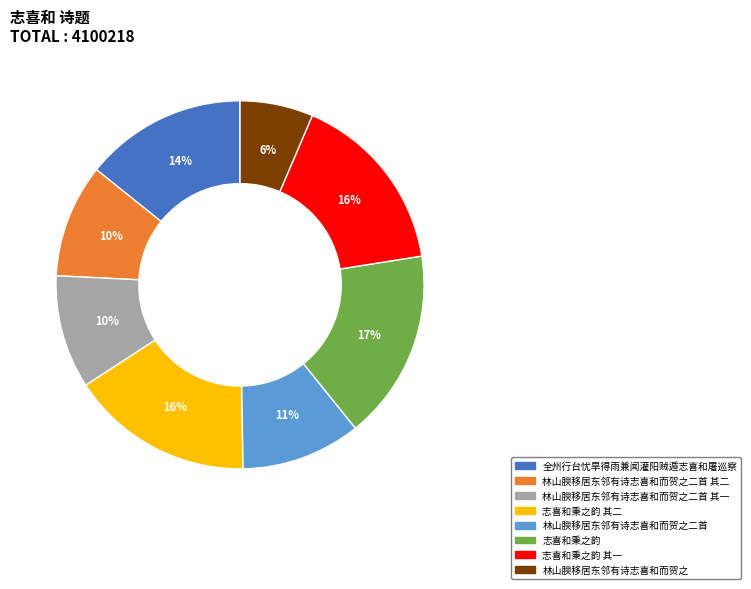

Between 林山腴移居东邻有诗志喜和而贺之二首 其二 and 志喜和秉之韵 其二, which is larger?

志喜和秉之韵 其二